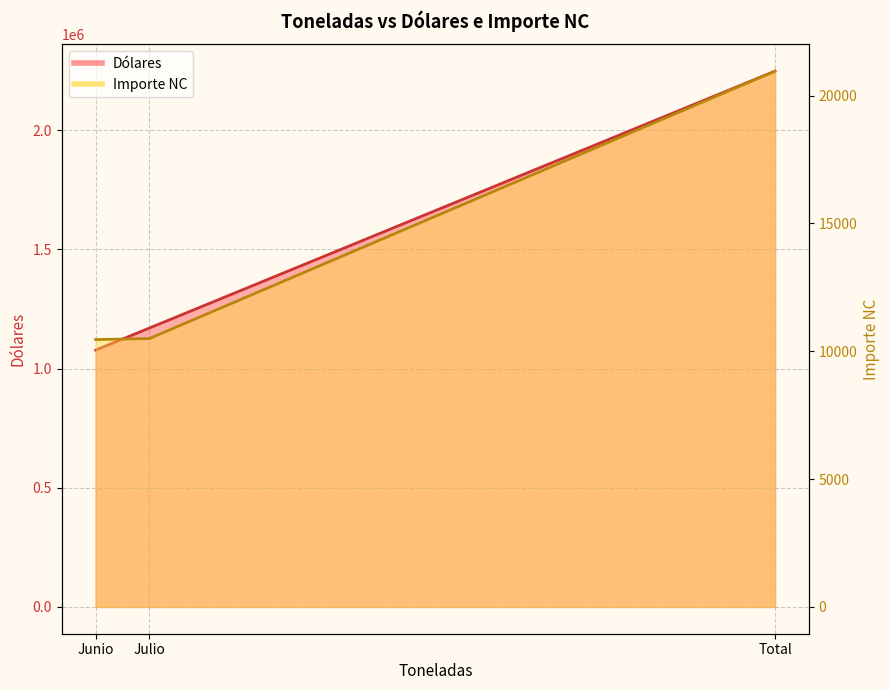

What are all the series names shown in the legend?

Dólares, Importe NC